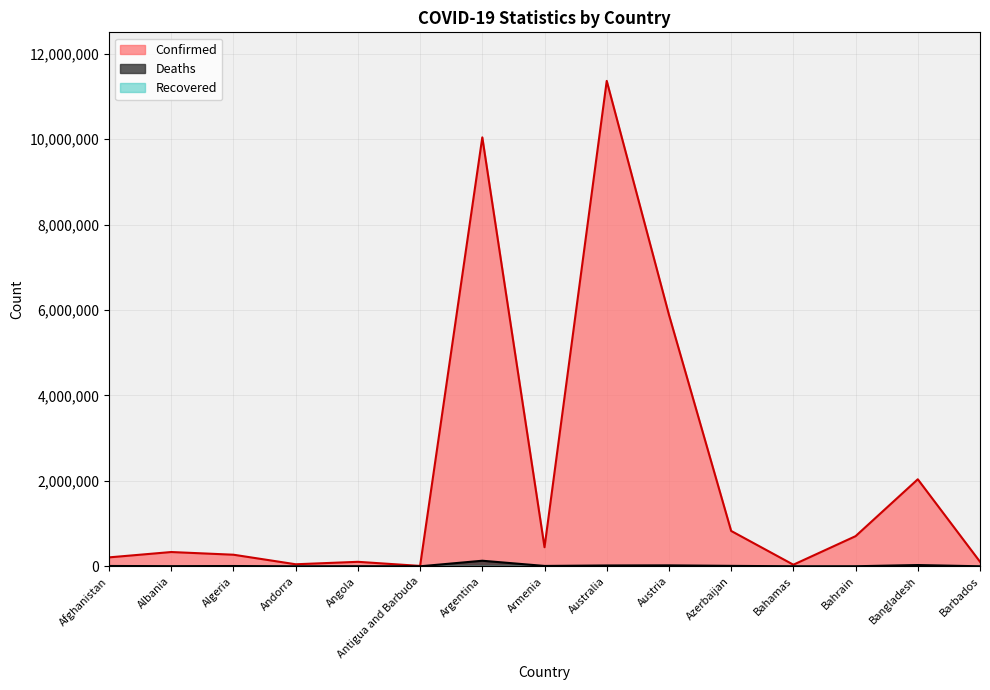

At which label is Confirmed closest to 5687733?

Austria